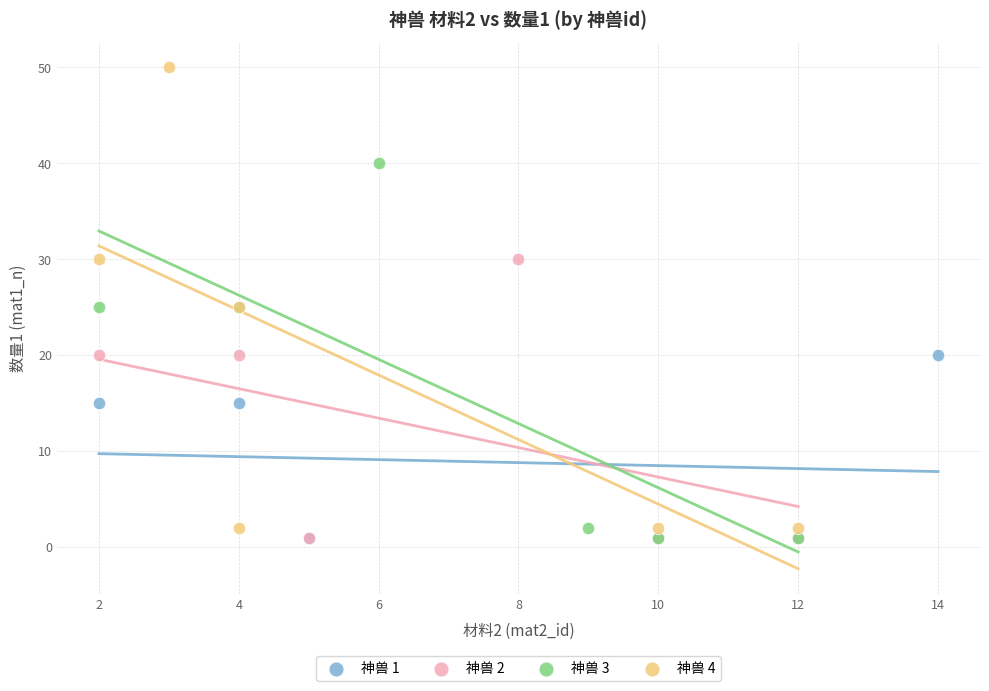

Which series has the largest Y range (max minus min)?

神兽 4